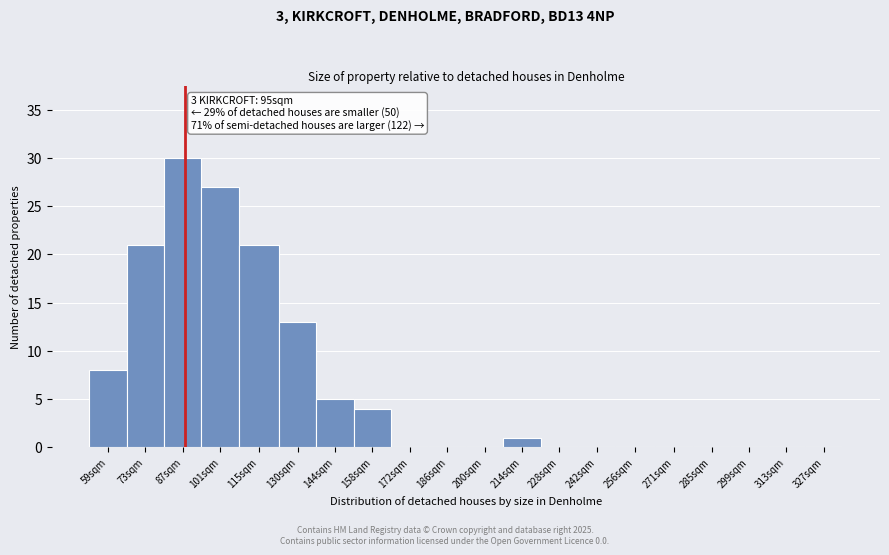

Reading left to right, list all the values displayed in this chart.

59sqm=8	73sqm=21	87sqm=30	101sqm=27	115sqm=21	130sqm=13	144sqm=5	158sqm=4	172sqm=0	186sqm=0	200sqm=0	214sqm=1	228sqm=0	242sqm=0	256sqm=0	271sqm=0	285sqm=0	299sqm=0	313sqm=0	327sqm=0